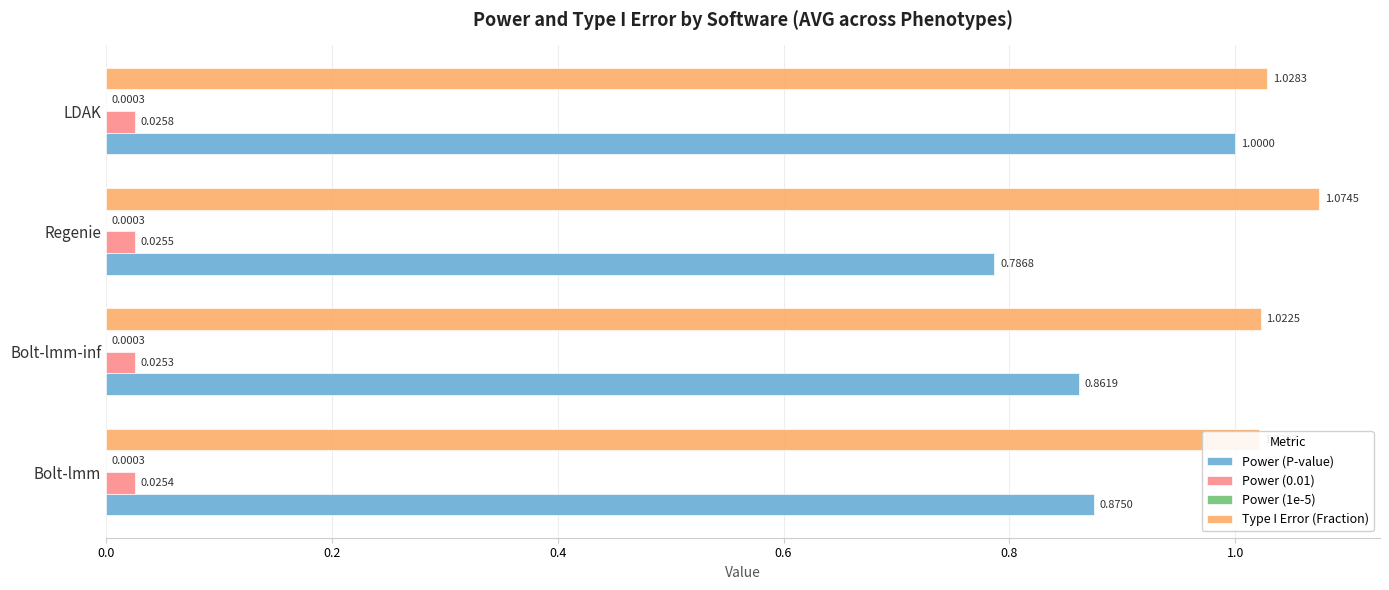

The value of Type I Error (Fraction) at Bolt-lmm-inf is 1.7. True or false?

False